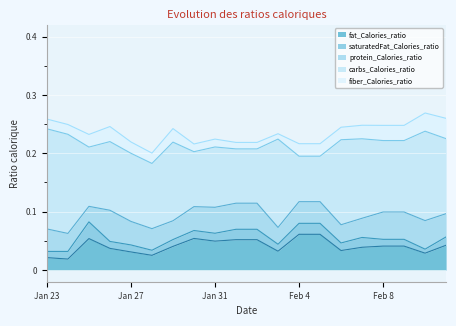

Between Feb 1 and Feb 3, which series saw the biggest shift?

carbs_Calories_ratio